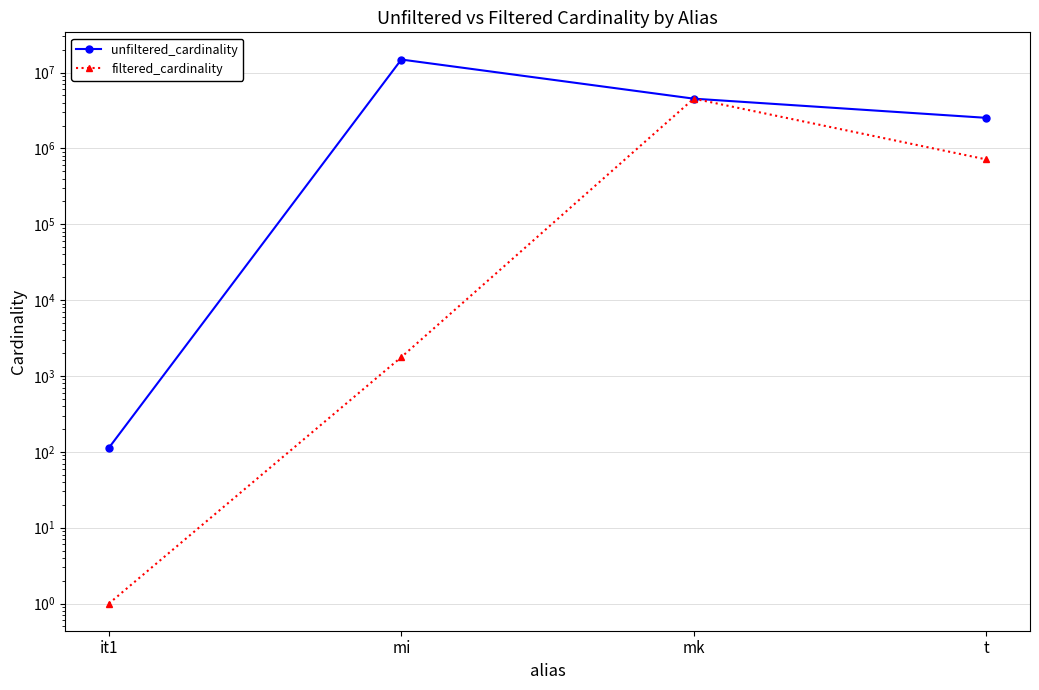

The value of unfiltered_cardinality at mi is 10076587. True or false?

False